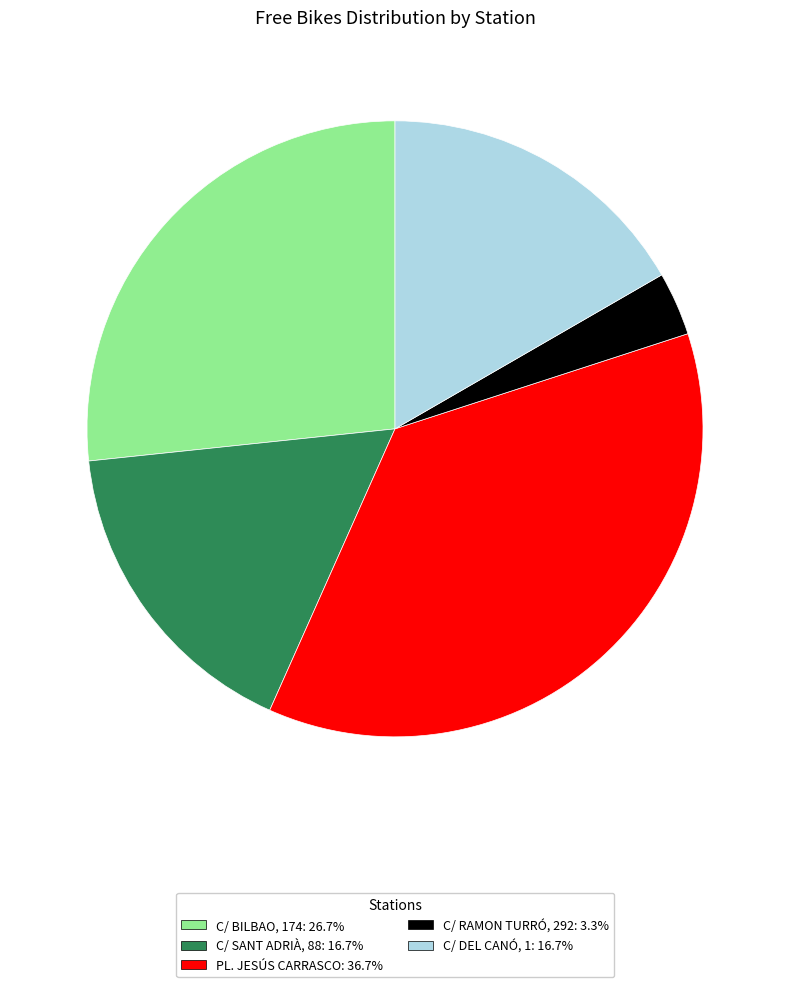

Which category has the smallest portion of the pie?

C/ RAMON TURRÓ, 292